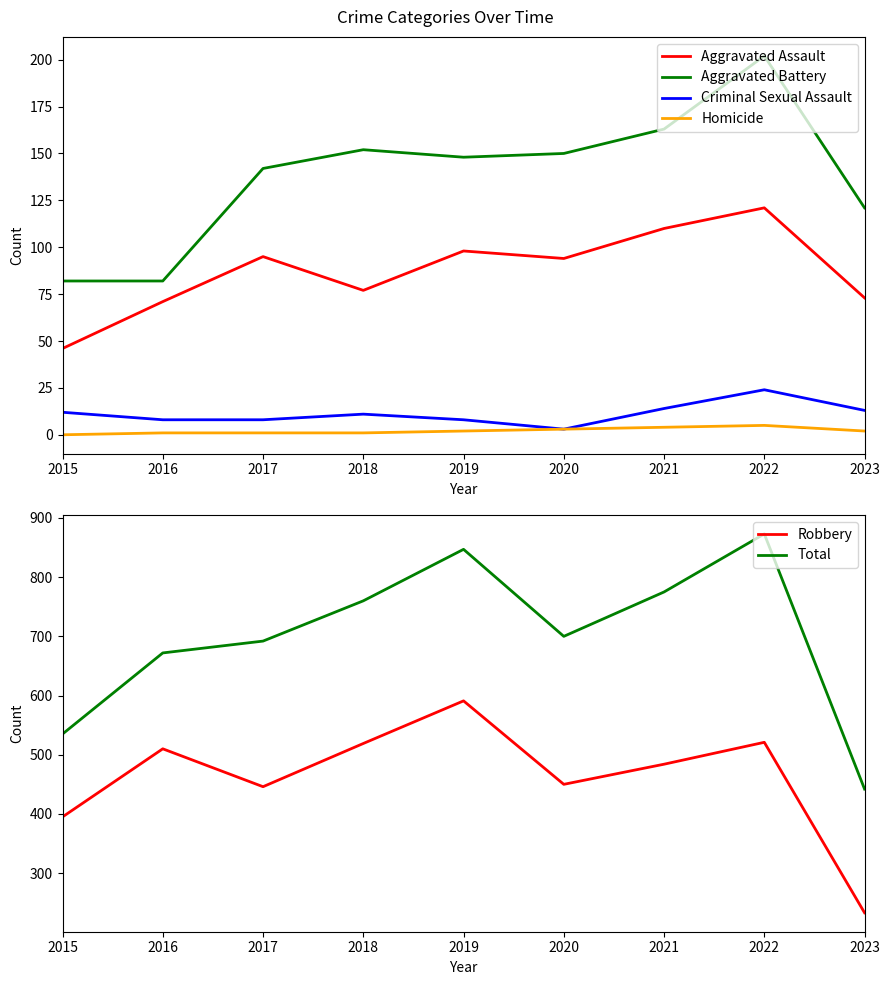

True or false: Aggravated Assault and Criminal Sexual Assault intersect in this chart.

False